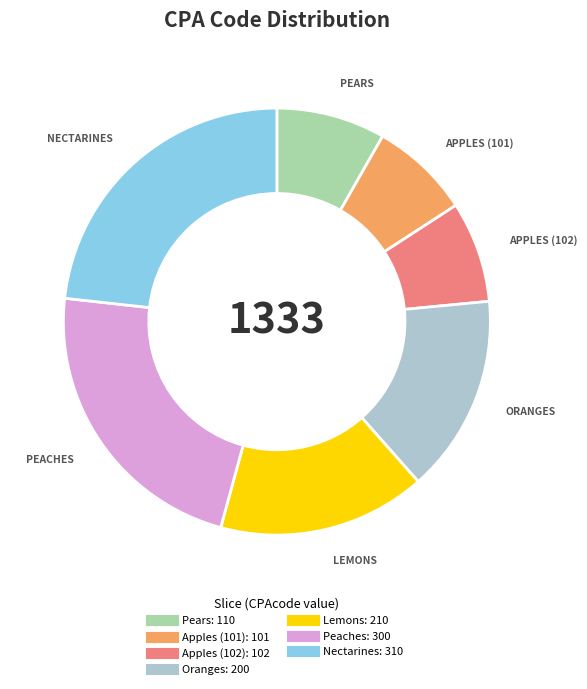

Is there any slice that represents more than half of the pie?

No